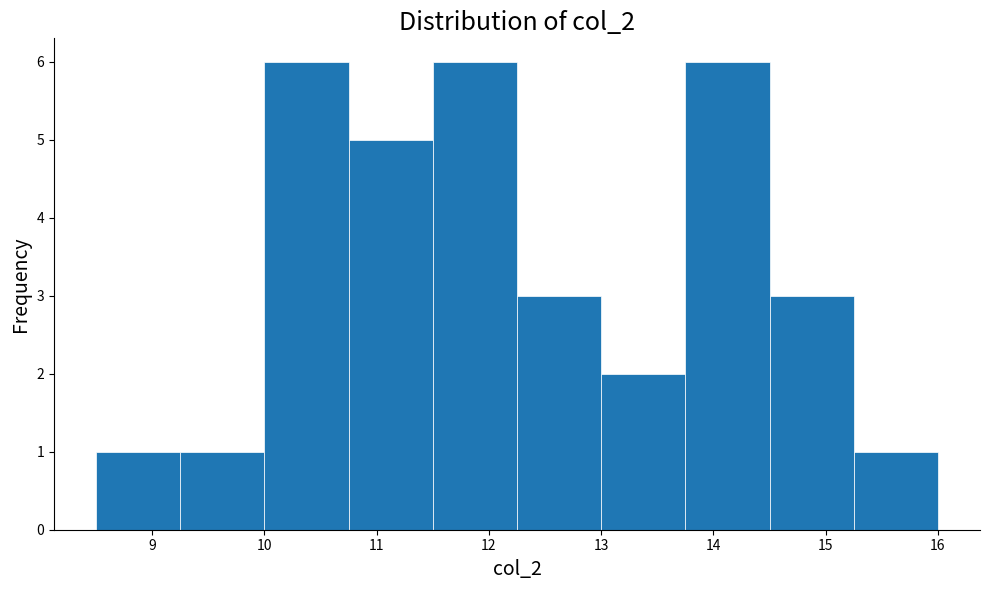

Reading left to right, list every bar in this chart as the range it spans on the x-axis followed by its height. Neither the bar edges nor the heights are printed on the chart, so give them approximately, as read against the axes.

8.50 to 9.25: 1
9.25 to 10.00: 1
10.00 to 10.75: 6
10.75 to 11.50: 5
11.50 to 12.25: 6
12.25 to 13.00: 3
13.00 to 13.75: 2
13.75 to 14.50: 6
14.50 to 15.25: 3
15.25 to 16.00: 1